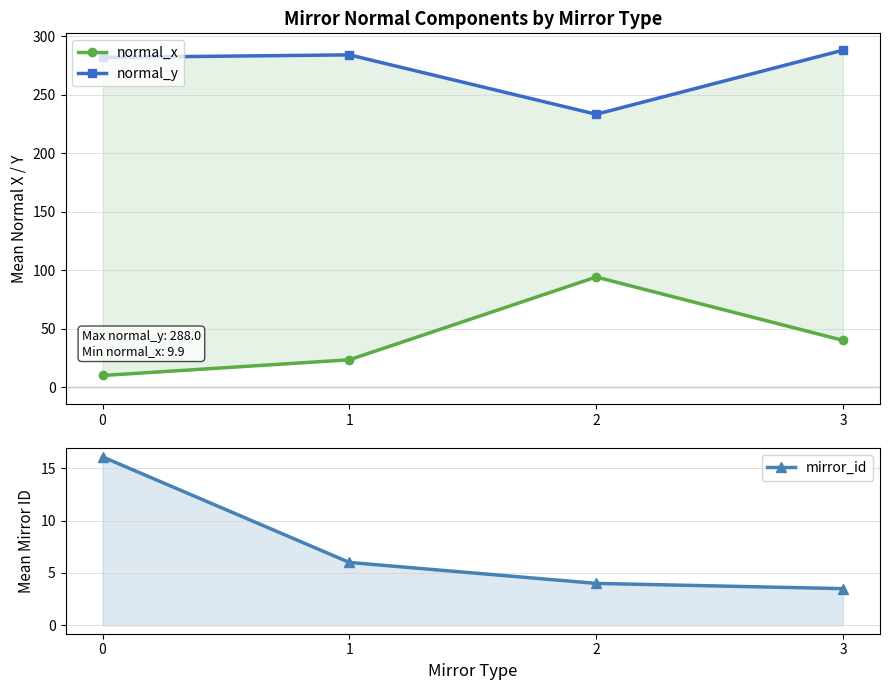

What is the difference between the second highest and second lowest values in the normal_x series?

16.6